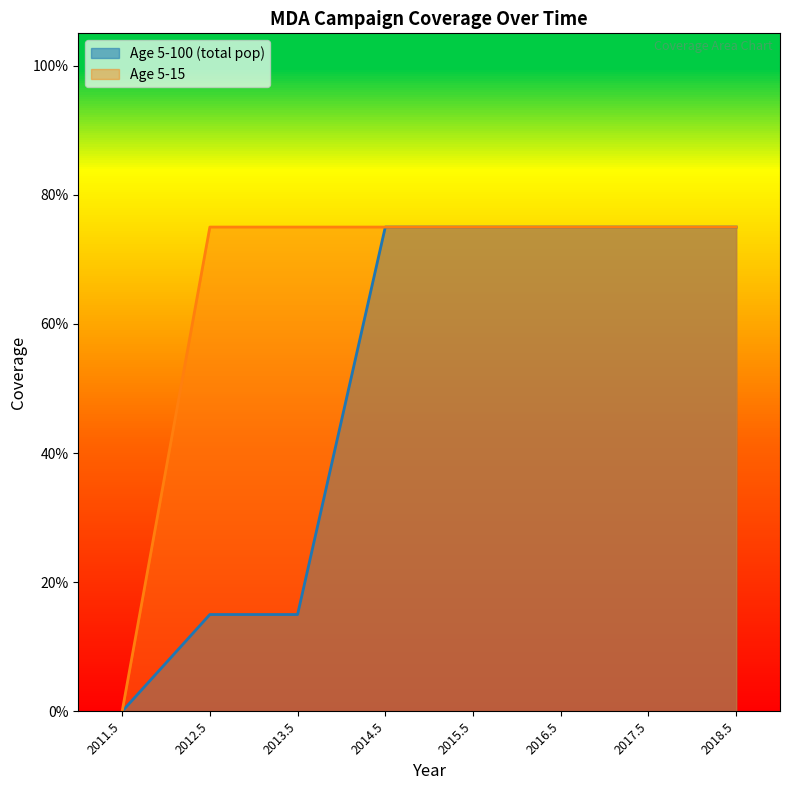

Read the Age 5-100 (total pop) value at 2016.5.

0.8